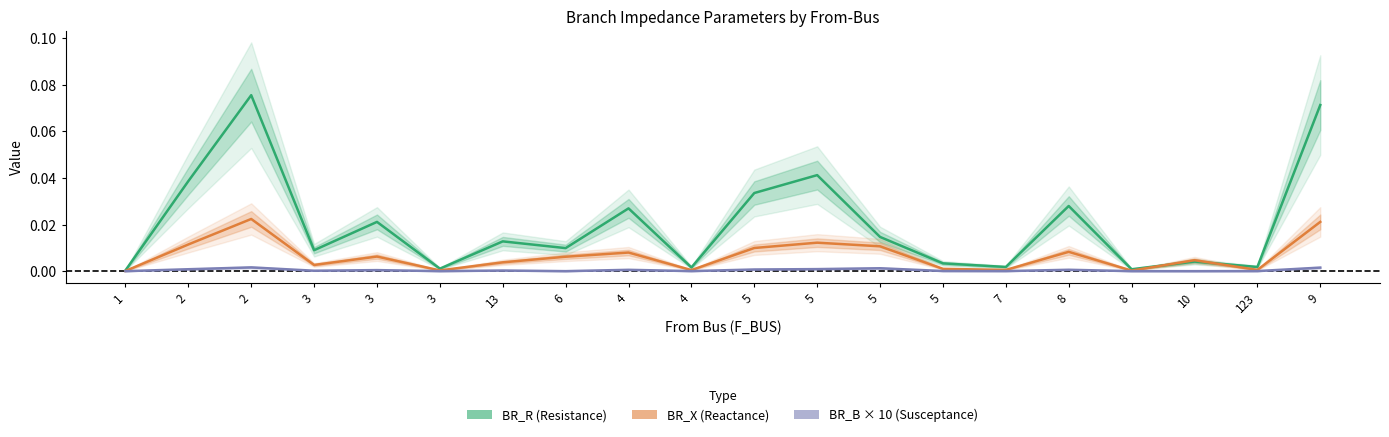

How many distinct data groups are displayed?

3